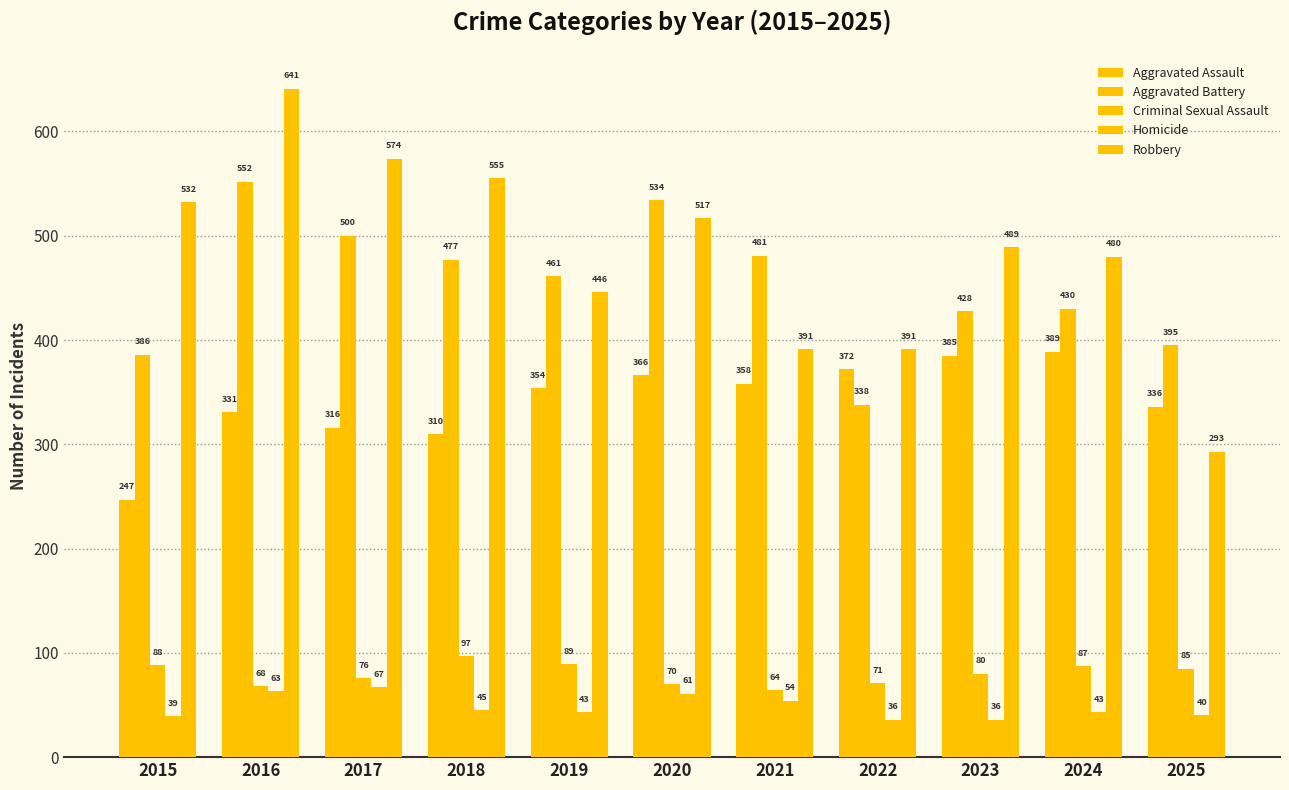

Reading left to right, list all the values displayed in this chart.

Aggravated Assault: 2015=247	2016=331	2017=316	2018=310	2019=354	2020=366	2021=358	2022=372	2023=385	2024=389	2025=336
Aggravated Battery: 2015=386	2016=552	2017=500	2018=477	2019=461	2020=534	2021=481	2022=338	2023=428	2024=430	2025=395
Criminal Sexual Assault: 2015=88	2016=68	2017=76	2018=97	2019=89	2020=70	2021=64	2022=71	2023=80	2024=87	2025=85
Homicide: 2015=39	2016=63	2017=67	2018=45	2019=43	2020=61	2021=54	2022=36	2023=36	2024=43	2025=40
Robbery: 2015=532	2016=641	2017=574	2018=555	2019=446	2020=517	2021=391	2022=391	2023=489	2024=480	2025=293